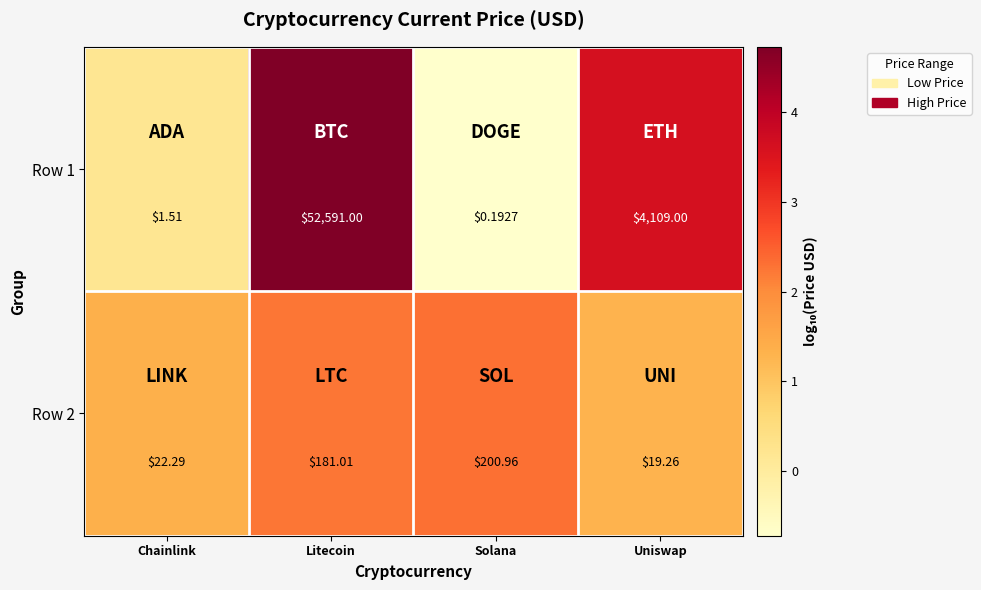

Which category has the highest value in the Row 1 series?

Litecoin